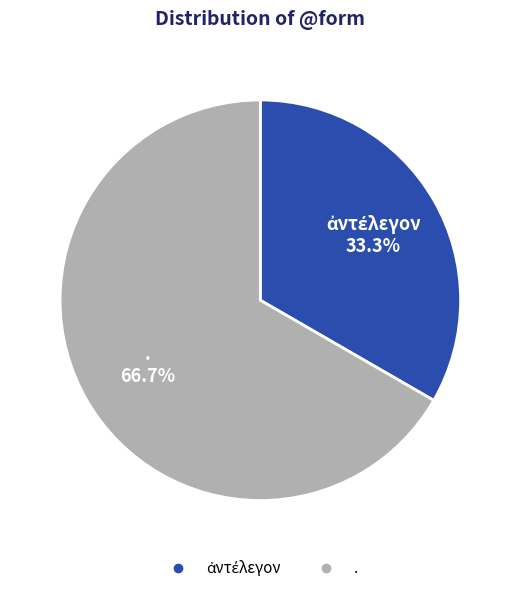

Which slice is the largest?

.